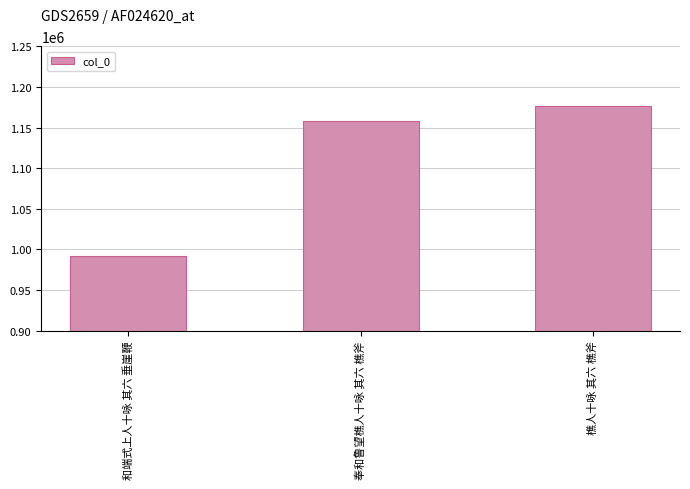

True or false: the data shows 992563 at 和端式上人十咏 其六 垂崖鞭.

True